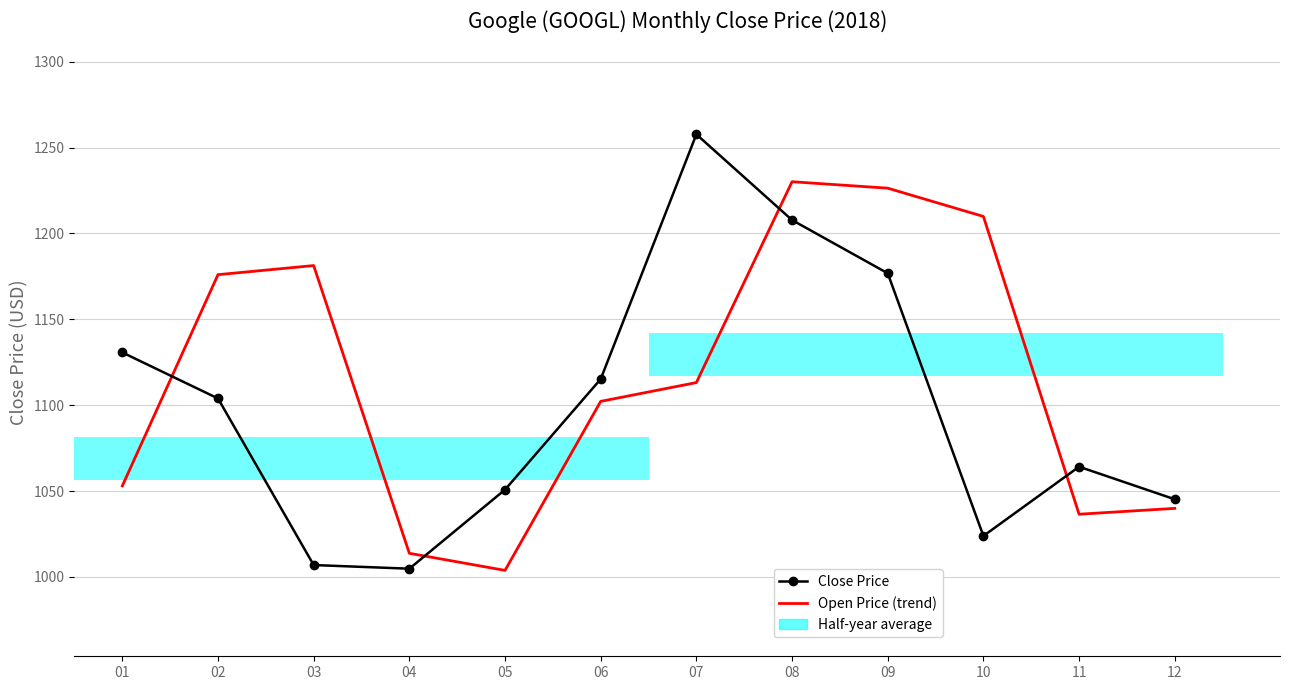

Is it true that Close Price equals 1006.9 at 03?

True